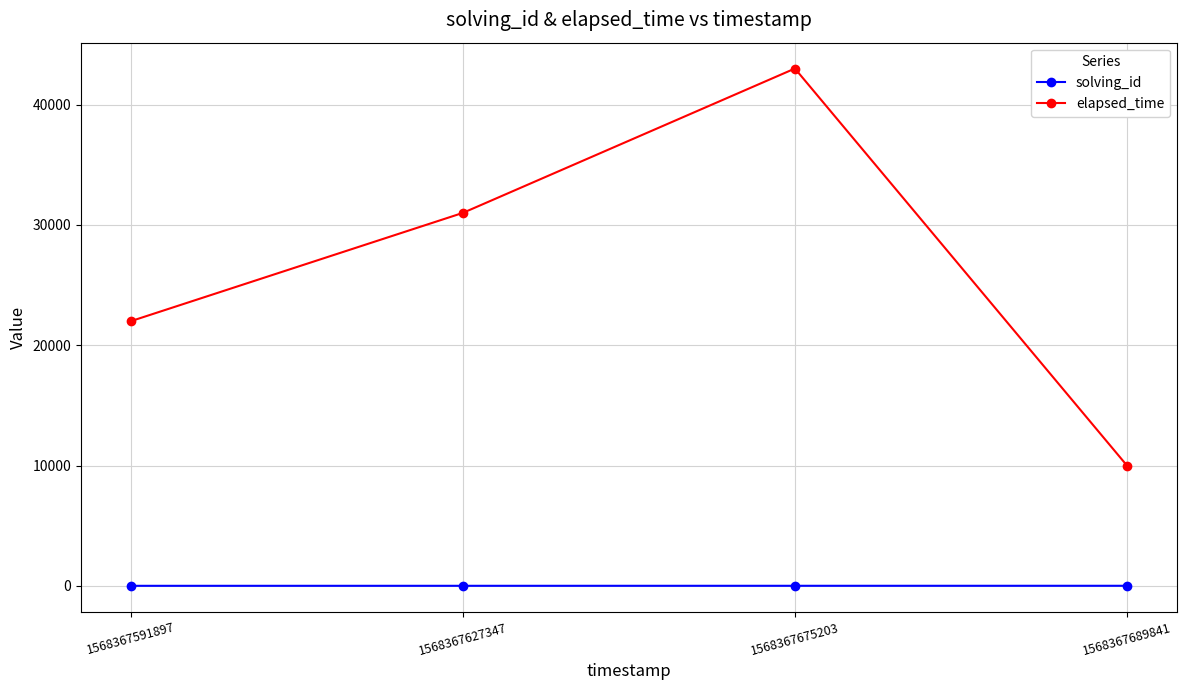

True or false: elapsed_time has more than 0 interior local peaks.

True